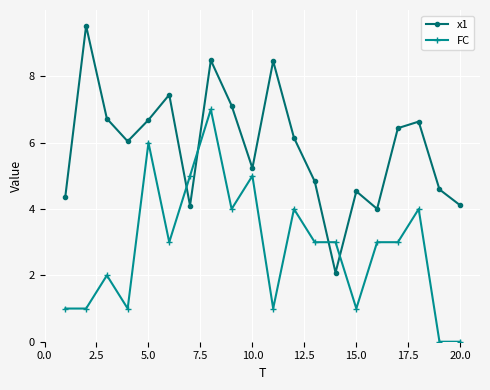

True or false: x1 has more than 1 interior local peaks.

True